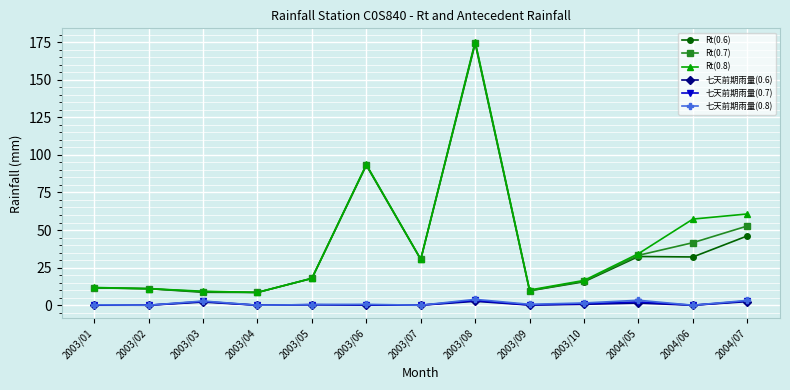

What is the total value across all series at 2003/02?

33.0